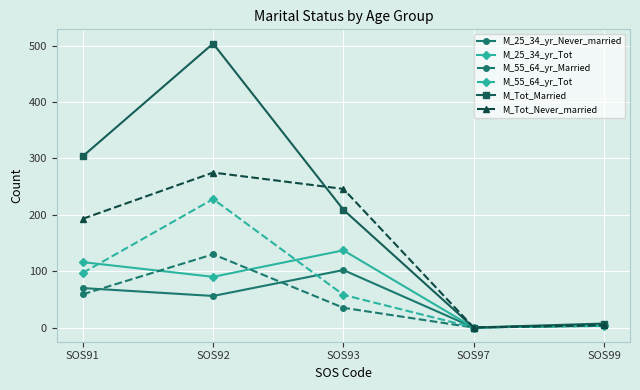

Which label corresponds to the largest value in the chart?

SOS92